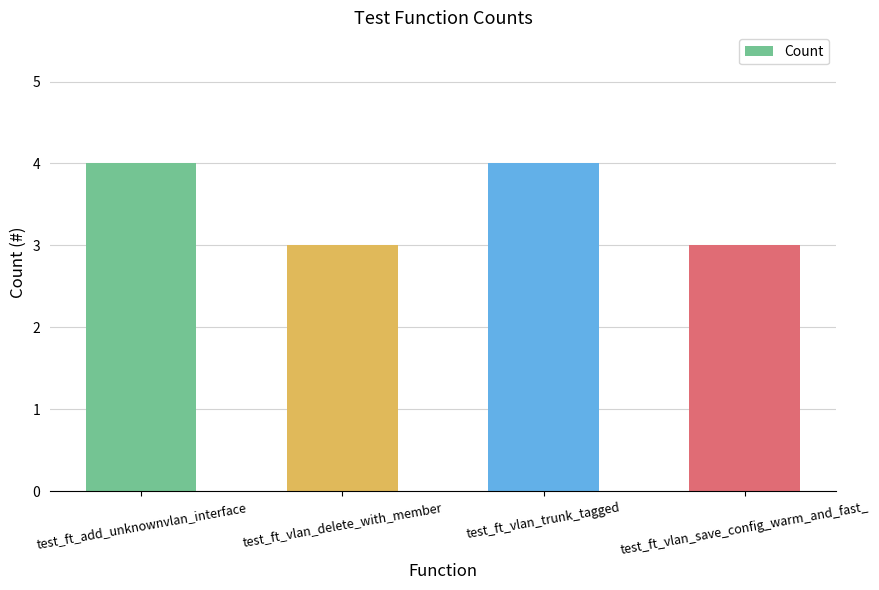

What position from the left is test_ft_add_unknownvlan_interface?

1